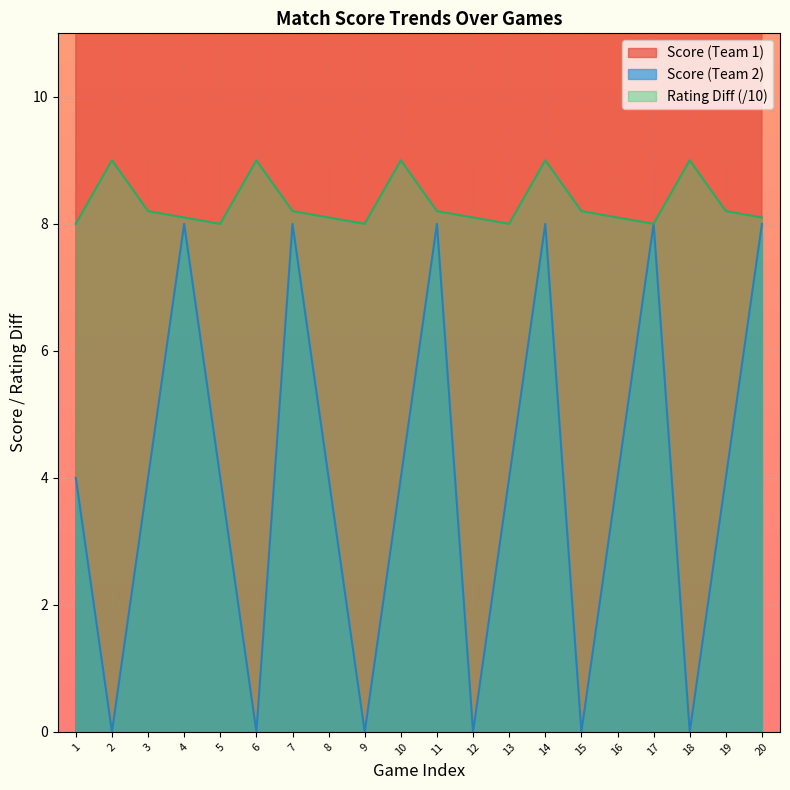

Count the Score (Team 2) values in the range 0 to 8.

20